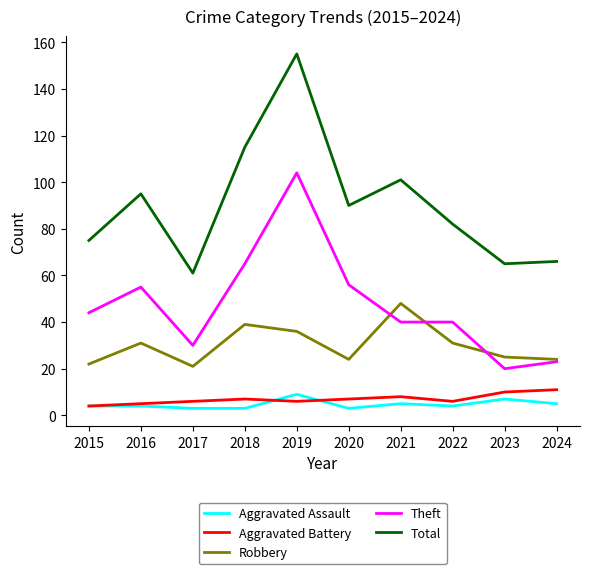

What is the sum of all Aggravated Assault values?

47